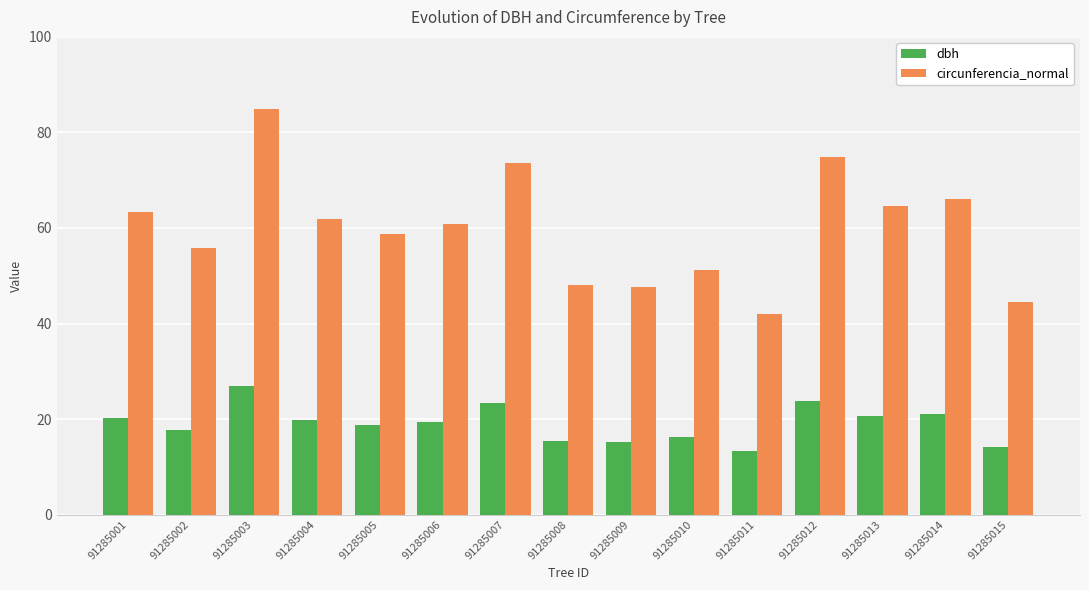

Which category has the highest value in the dbh series?

91285003